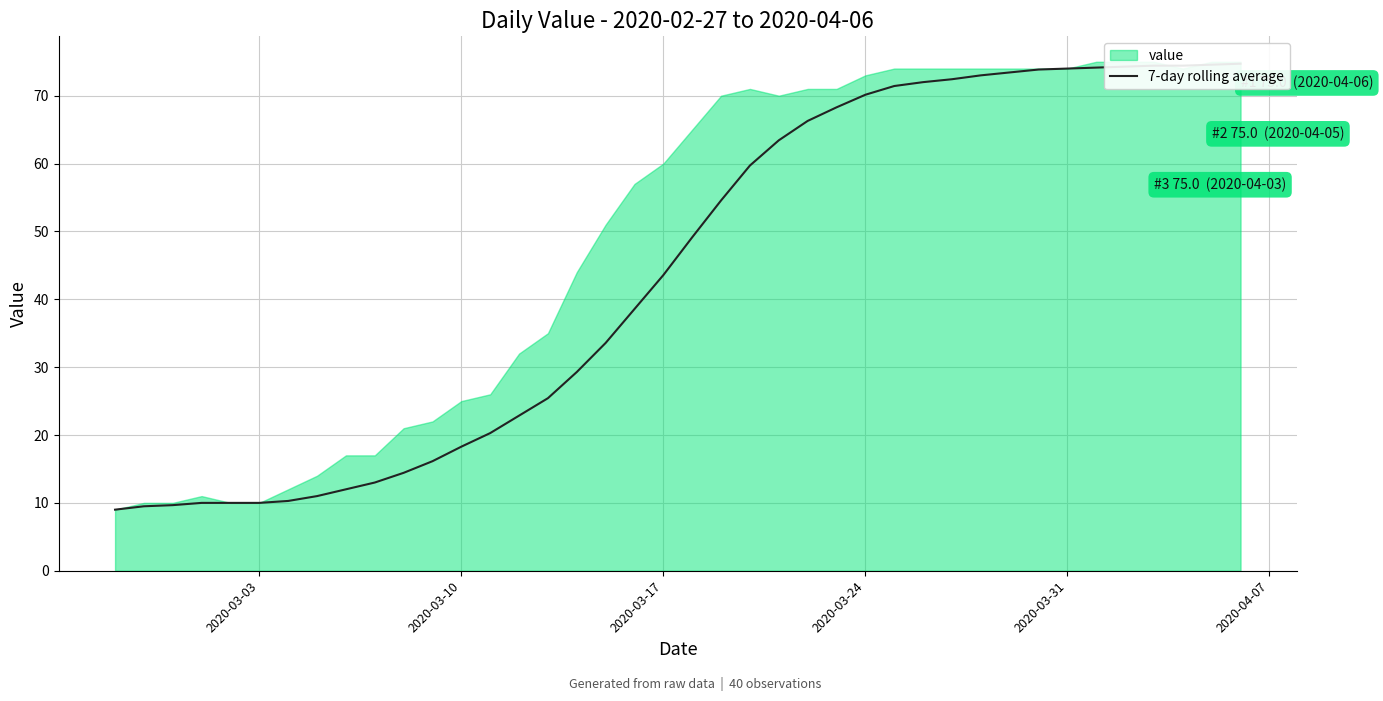

What is the smallest value displayed?

9.0